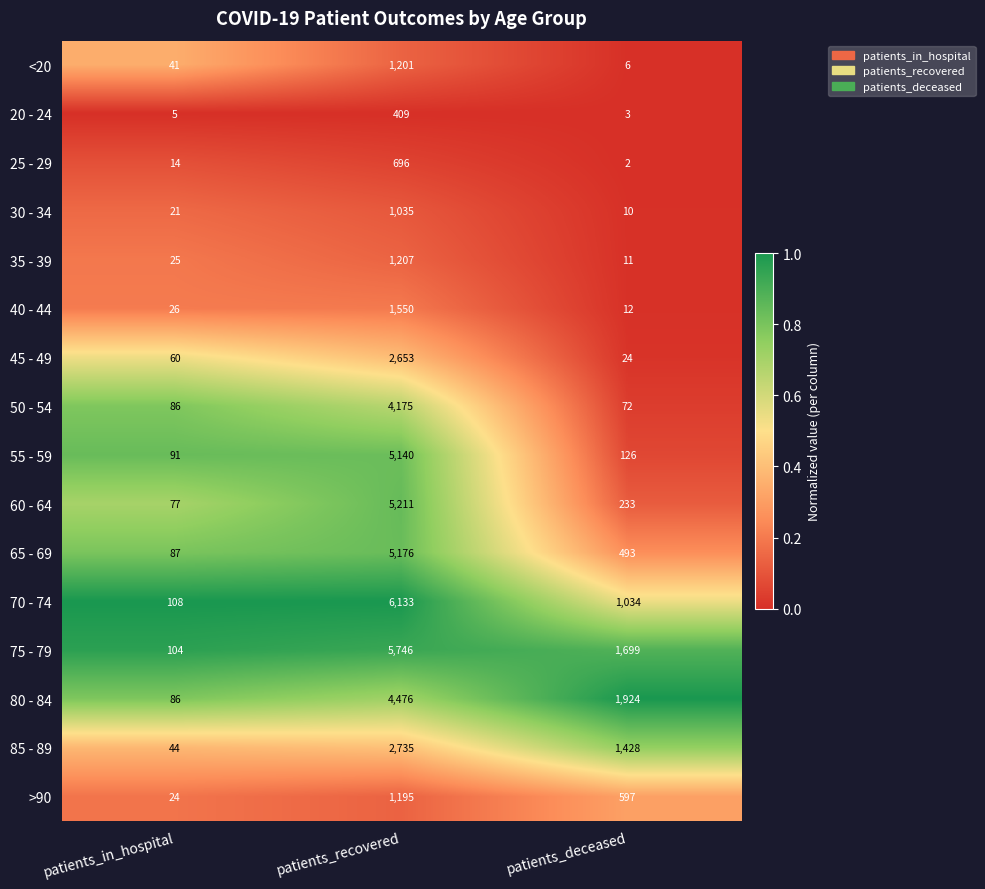

Which series has the widest spread of values?

70 - 74